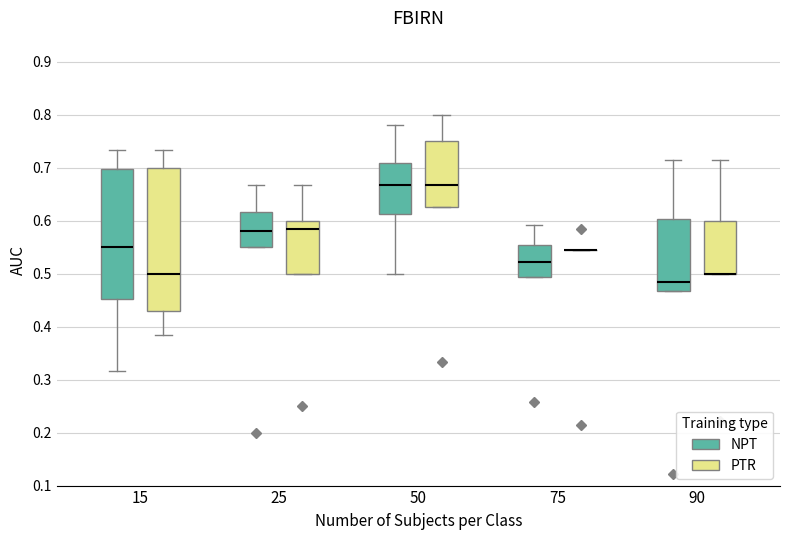

Reading left to right, transcribe this box plot: for each box, give where its median line is, the range the box spans, and where its two whiskers end, as read against the y-axis. The values are not printed on the chart, so give them approximately, as read against the axis.

15 (NPT): median 0.55, box 0.45 to 0.70, whiskers 0.32 to 0.73
15 (PTR): median 0.50, box 0.43 to 0.70, whiskers 0.38 to 0.73
25 (NPT): median 0.58, box 0.55 to 0.62, whiskers 0.55 to 0.67
25 (PTR): median 0.58, box 0.50 to 0.60, whiskers 0.50 to 0.67
50 (NPT): median 0.67, box 0.61 to 0.71, whiskers 0.50 to 0.78
50 (PTR): median 0.67, box 0.63 to 0.75, whiskers 0.63 to 0.80
75 (NPT): median 0.52, box 0.49 to 0.55, whiskers 0.49 to 0.59
75 (PTR): box collapsed to a line at 0.55, whiskers 0.55 to 0.55
90 (NPT): median 0.48, box 0.47 to 0.60, whiskers 0.47 to 0.71
90 (PTR): median 0.50 (drawn on the box's lower edge), box 0.50 to 0.60, whiskers 0.50 to 0.71